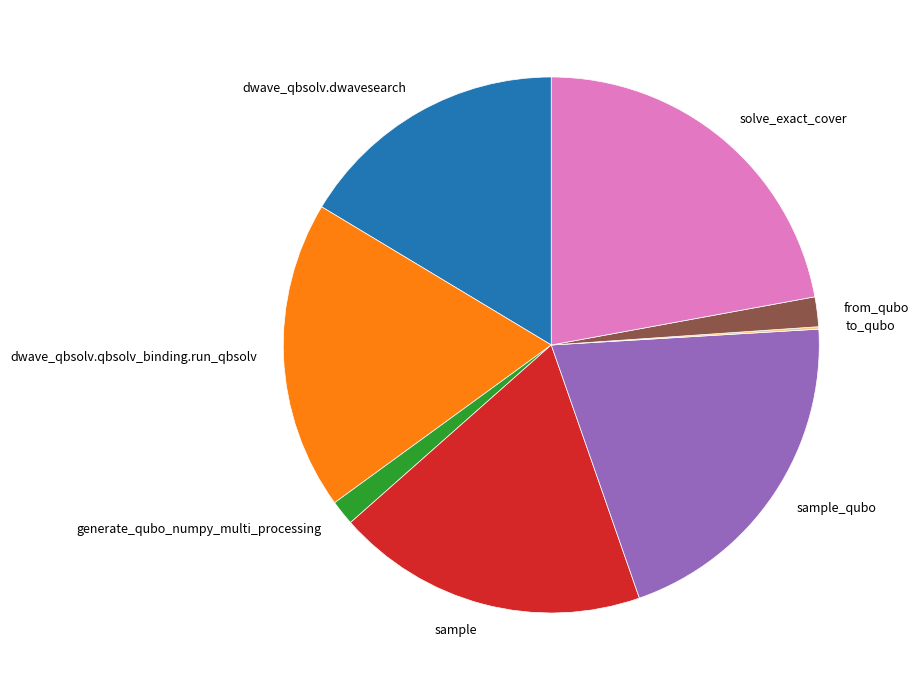

Which slice is the largest?

solve_exact_cover